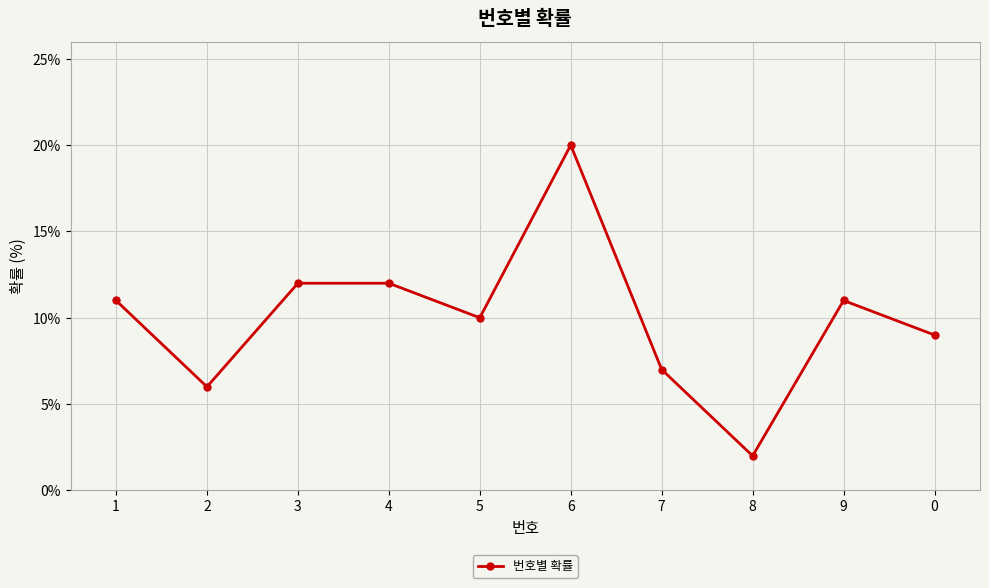

What is the sum of all values?

100